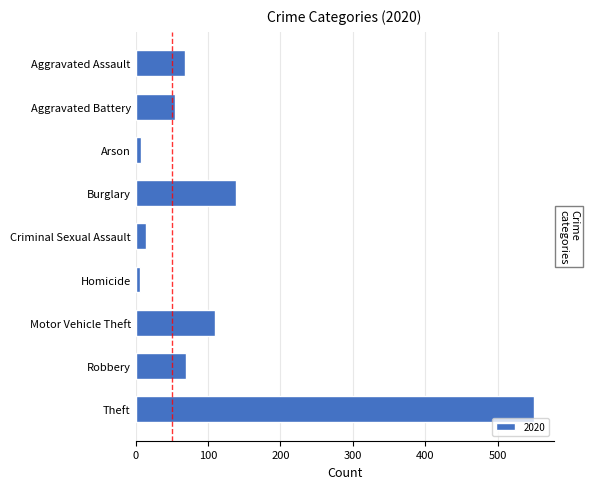

Between Arson and Aggravated Battery, which is larger?

Aggravated Battery